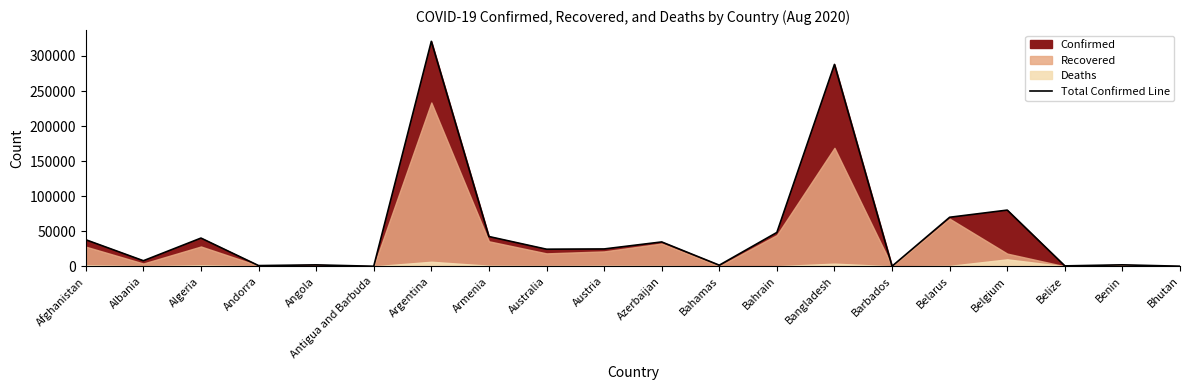

How many interior local peaks (higher than both neighbors) does the data have?

7